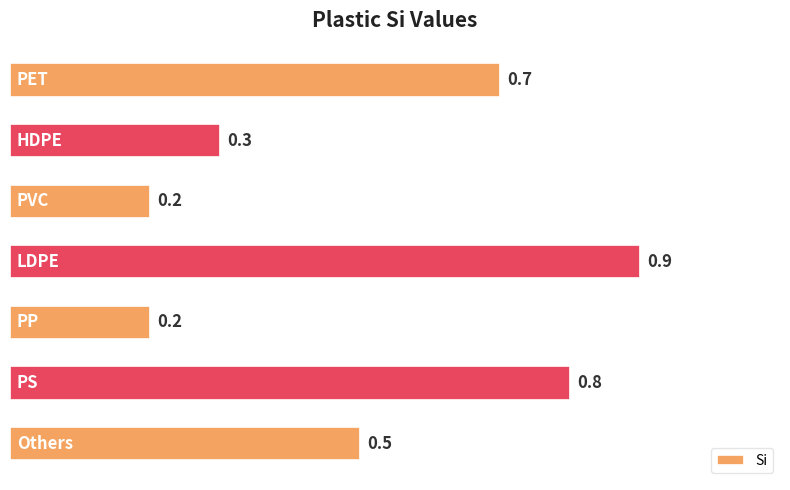

What is the greatest value displayed?

0.9